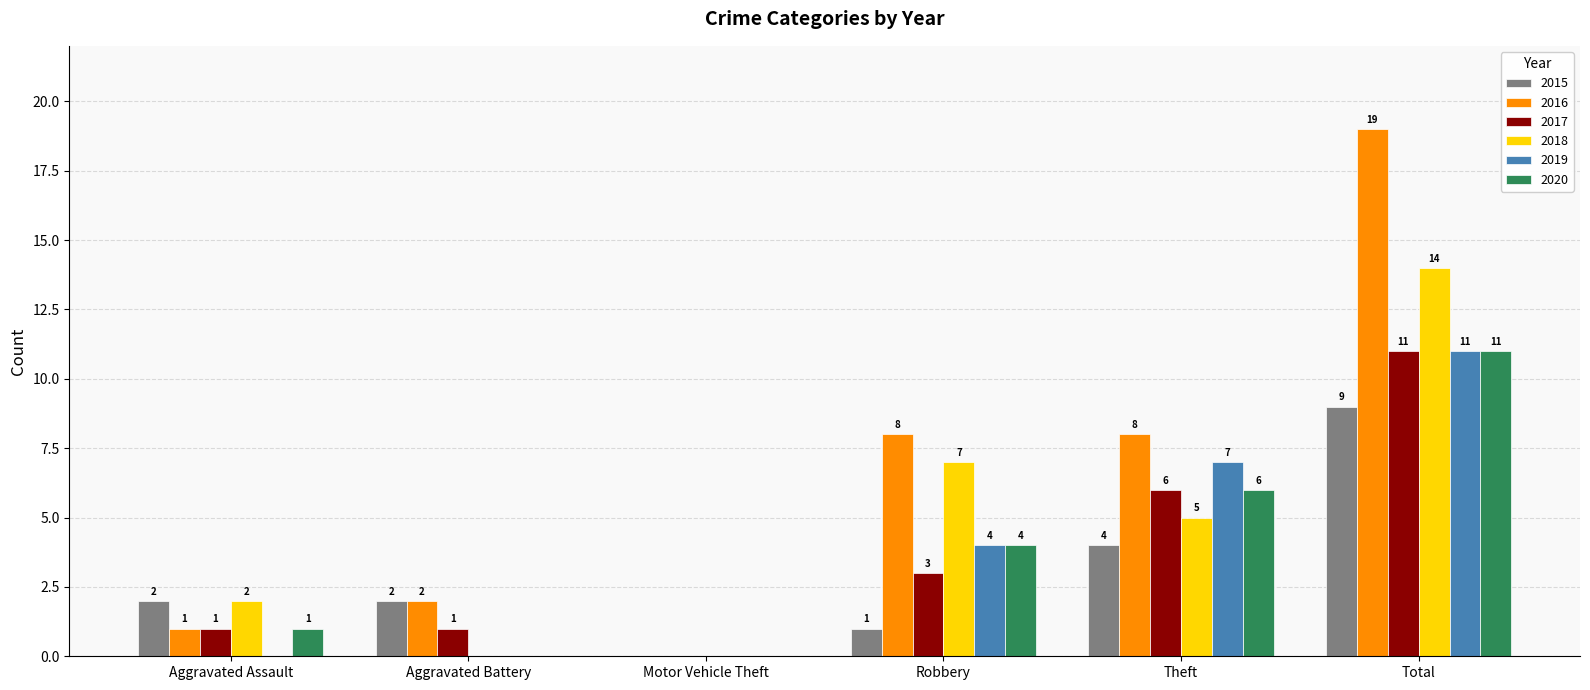

What is the average value of the 2016 series?

6